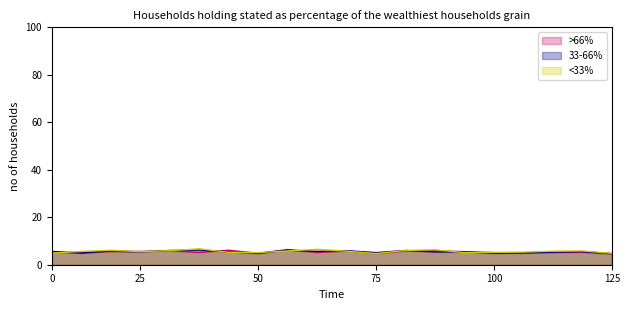

What is the minimum value for 33-66%?

4.7